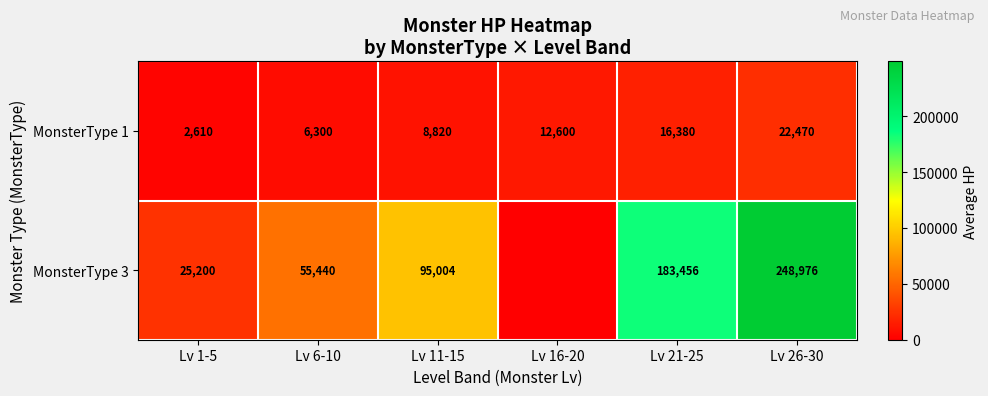

Is the value of MonsterType 1 at Lv 16-20 greater than the value of MonsterType 3 at Lv 21-25?

No